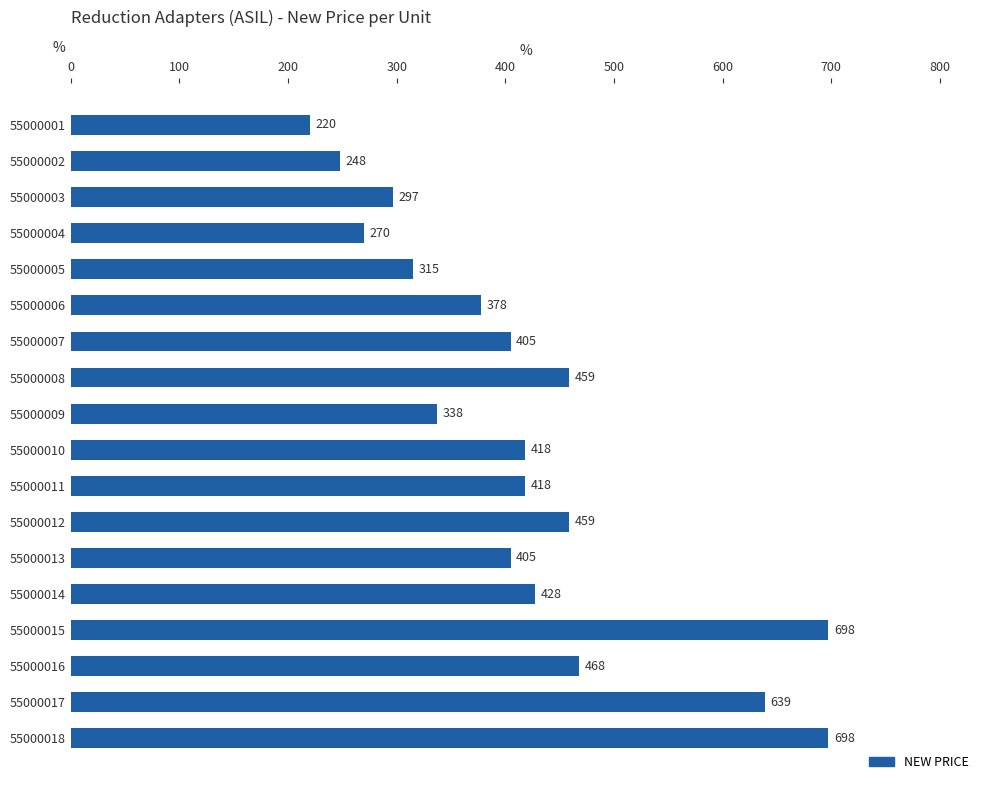

True or false: the data shows 149.7 at 55000009.

False